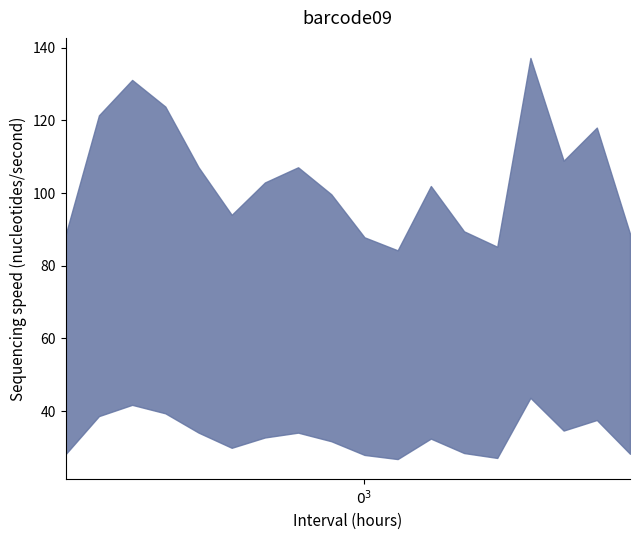

How many data points in dbh are above 32?

10